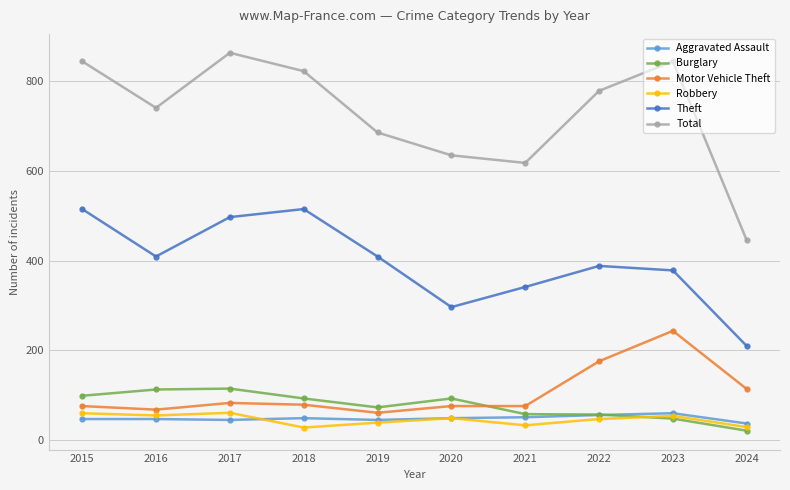

What is the sum of all Total values?

7281